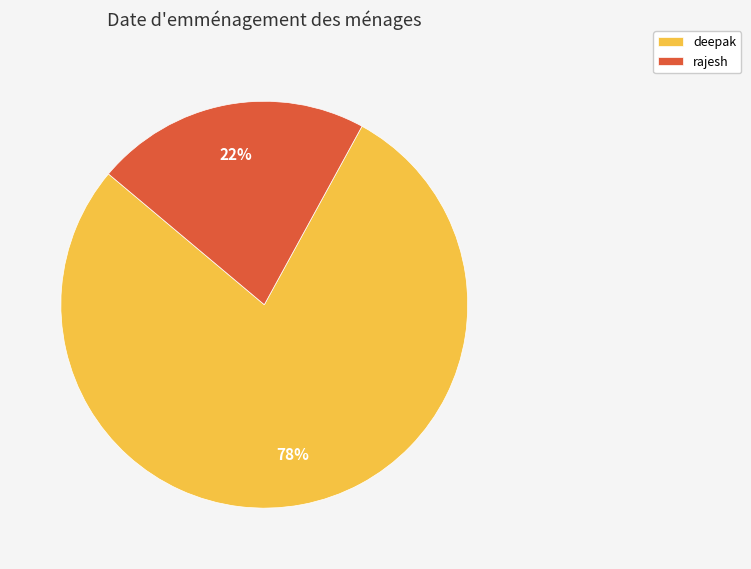

To the nearest percent, what is the combined percentage of deepak and rajesh?

100%